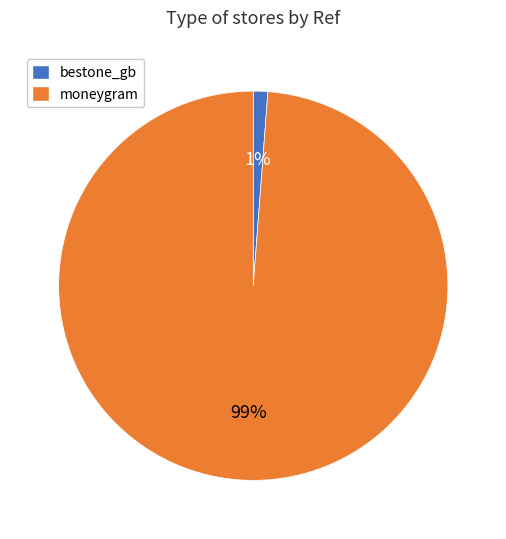

Between bestone_gb and moneygram, which is larger?

moneygram